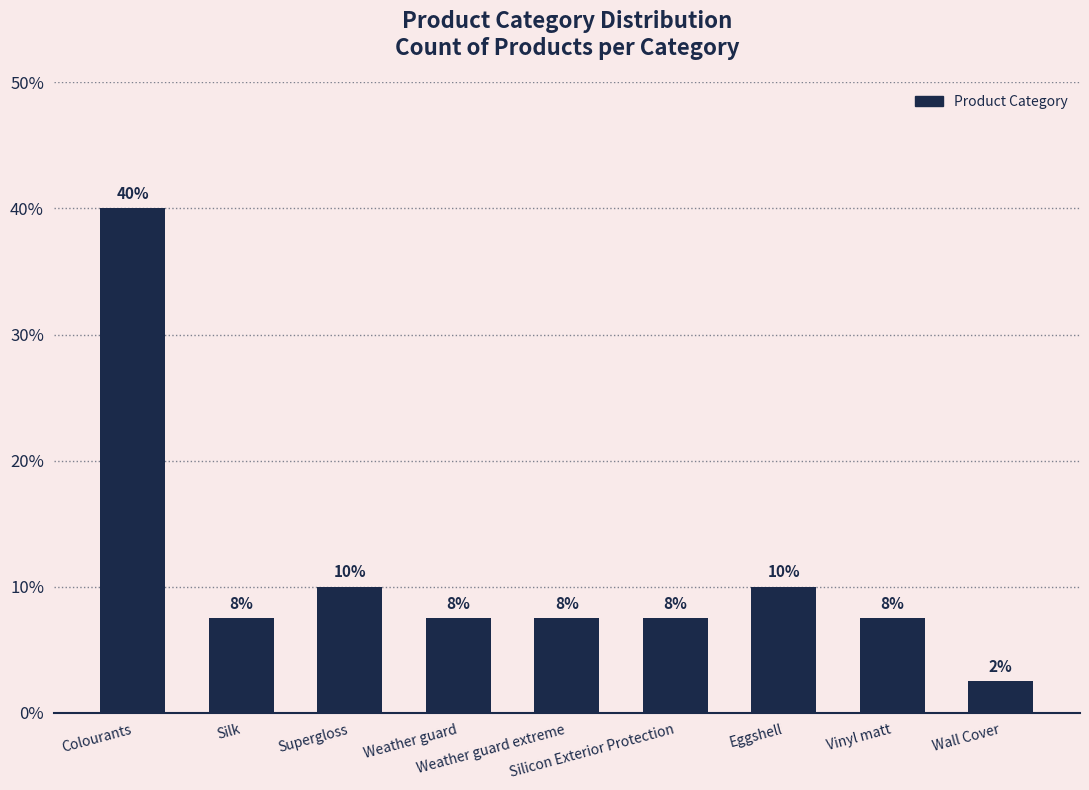

What is the difference between the maximum and minimum values?

0.4